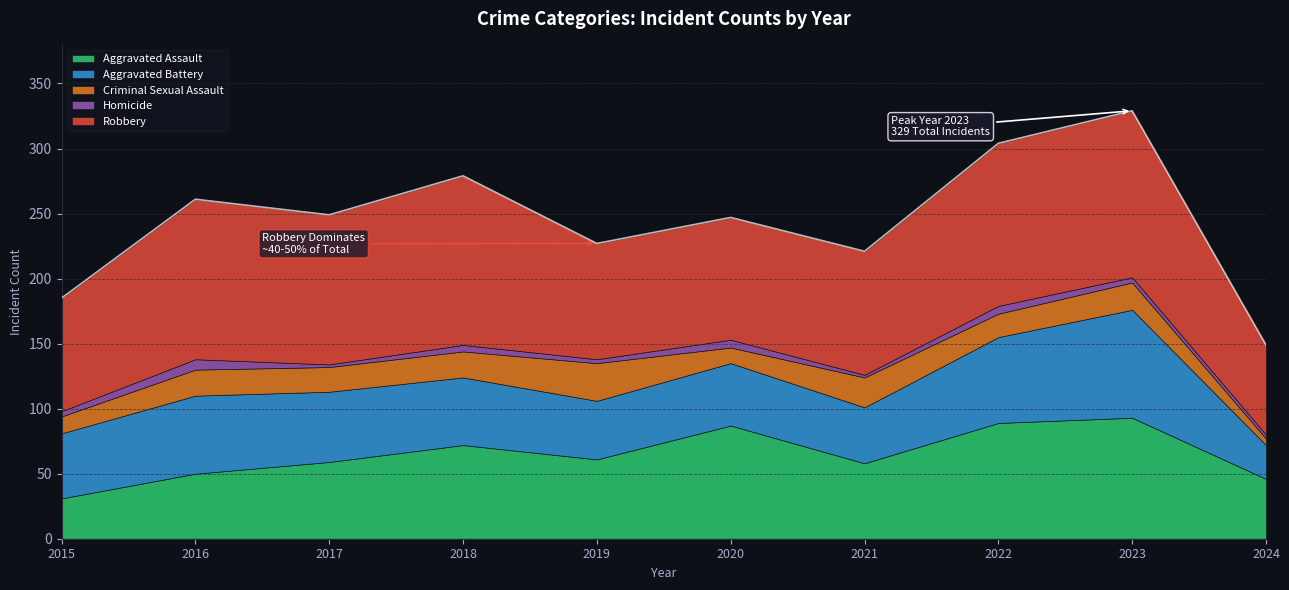

Which series has the largest total across all categories?

Robbery